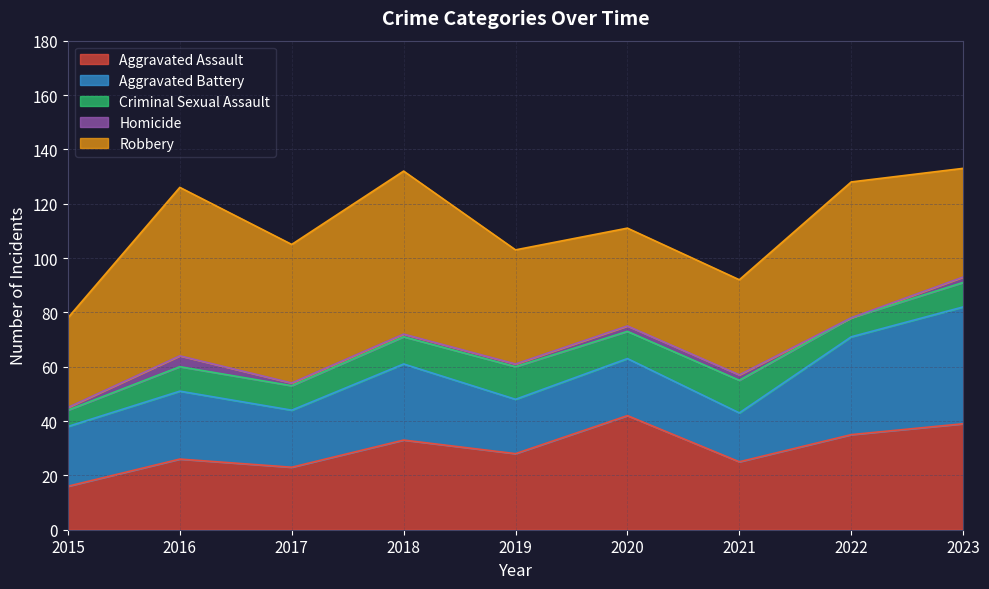

What is the sum of all Homicide values?

14